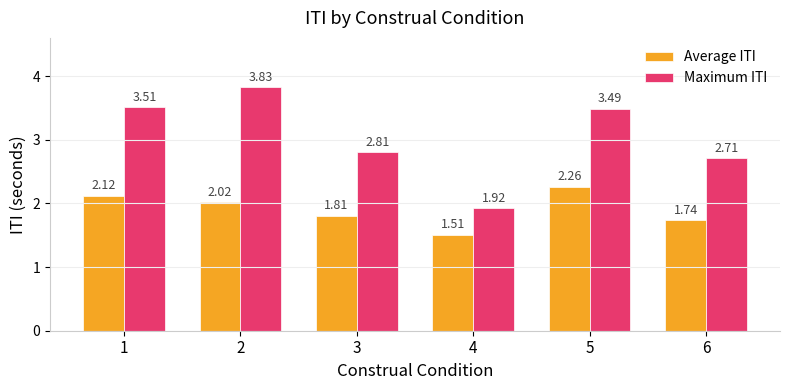

Which label corresponds to the smallest value in the chart?

4